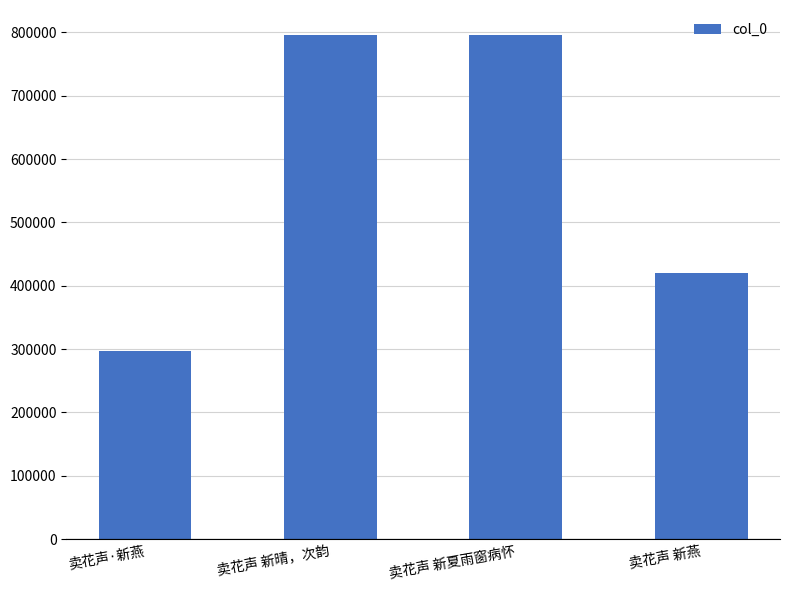

At which label is the value closest to 546052?

卖花声 新燕